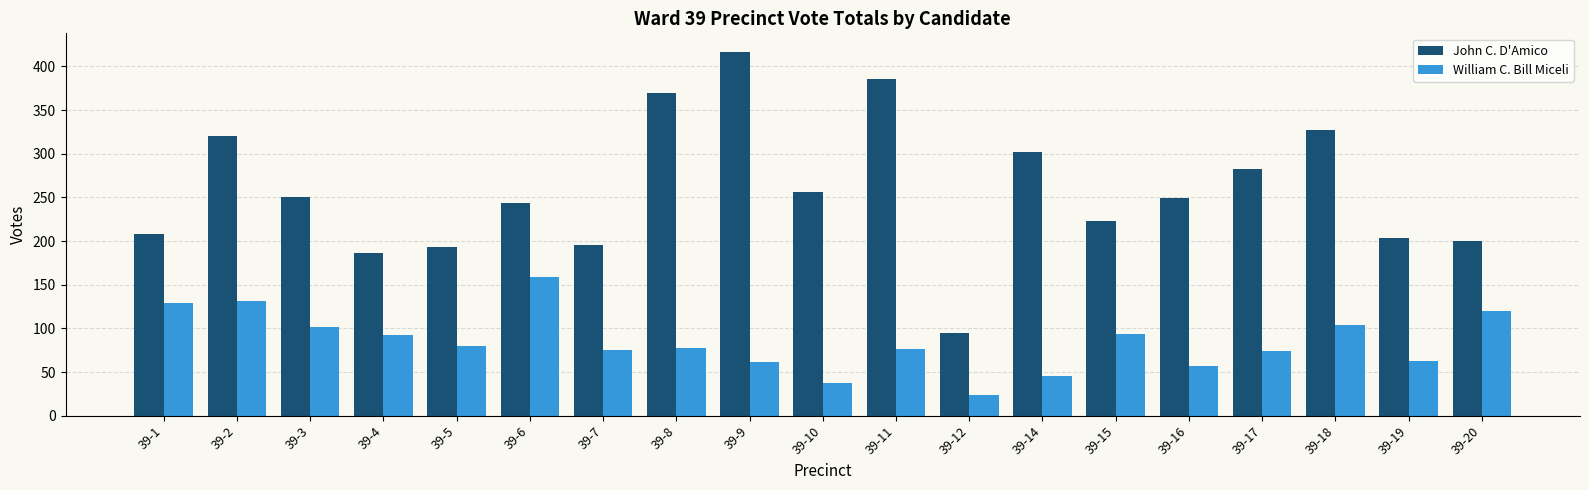

At 39-14, list the series in order from largest to smallest.

John C. D'Amico, William C. Bill Miceli